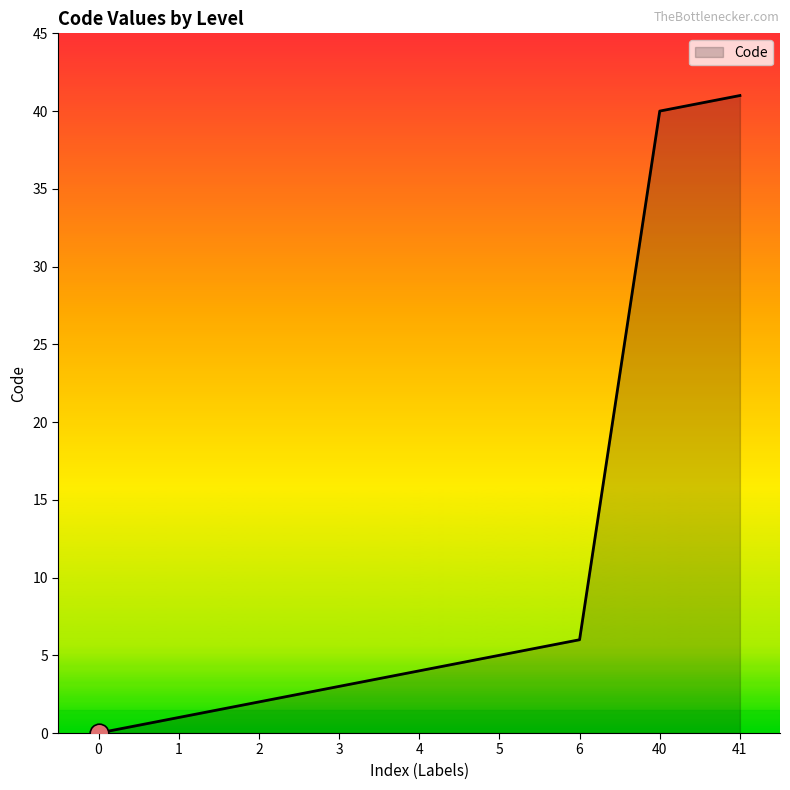

What is the change in value from 3 to 4?

+1